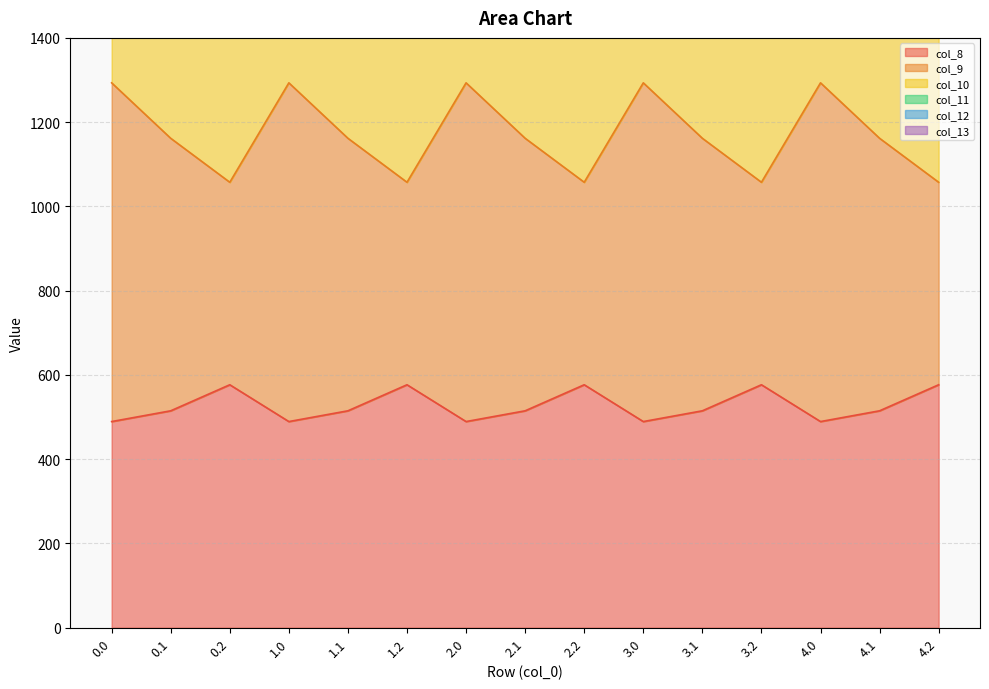

The value of col_8 at 1.1 is 514.8. True or false?

True